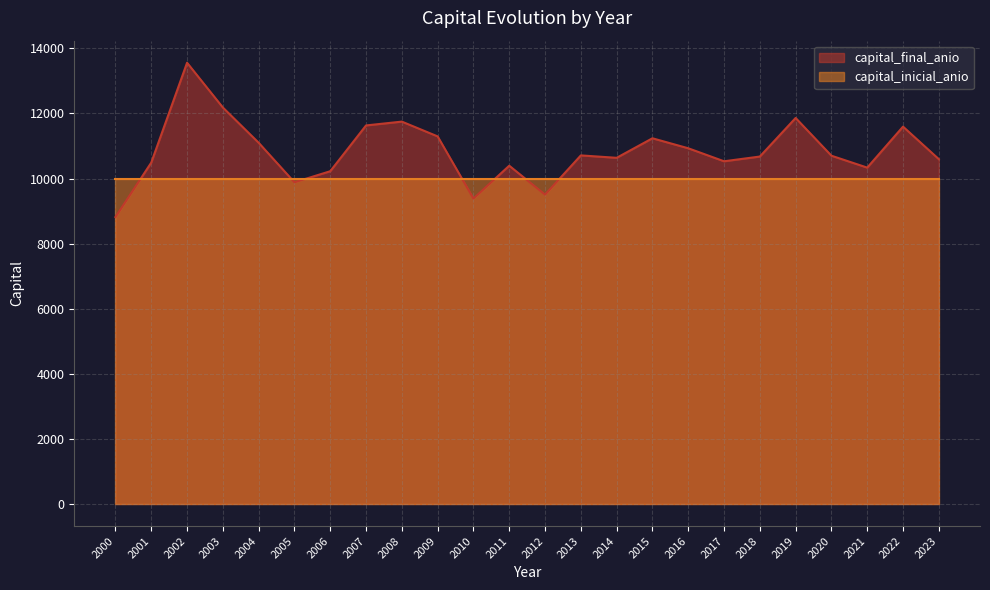

How many distinct data groups are displayed?

2